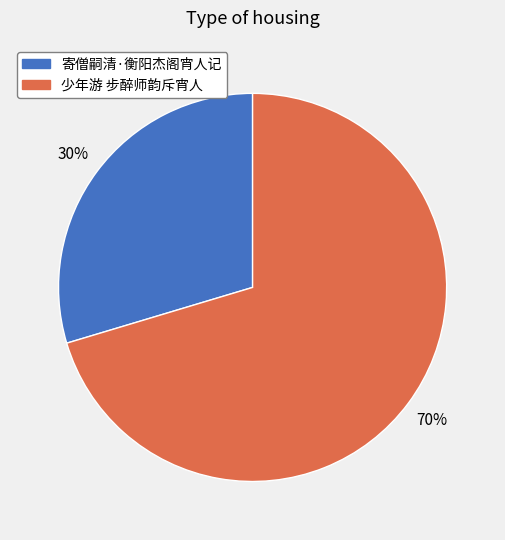

Rank the categories by value from highest to lowest.

少年游 步醉师韵斥宵人, 寄僧嗣清·衡阳杰阁宵人记